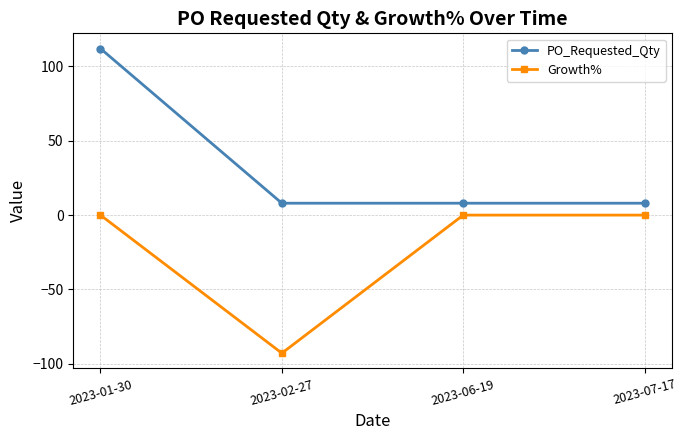

How many distinct data groups are displayed?

2